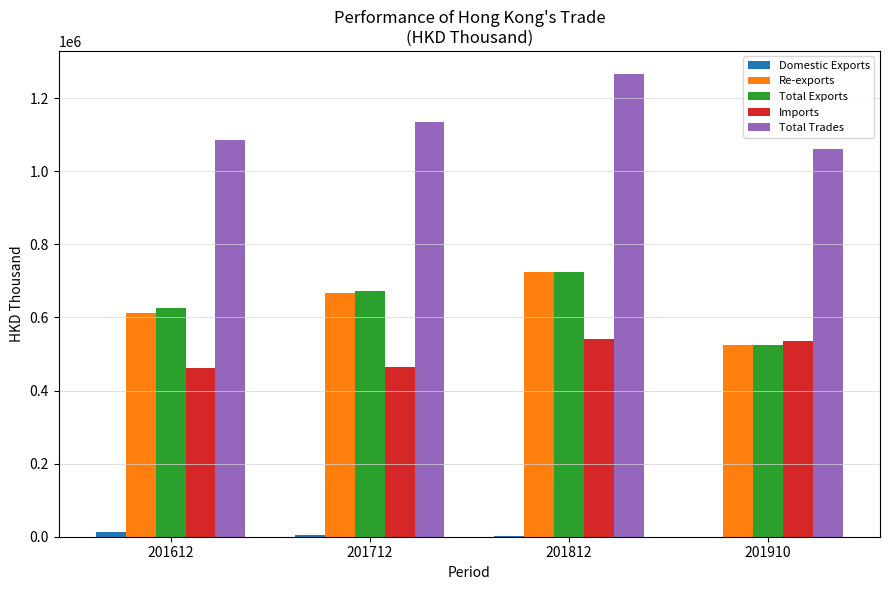

Which series has the largest total across all categories?

Total Trades